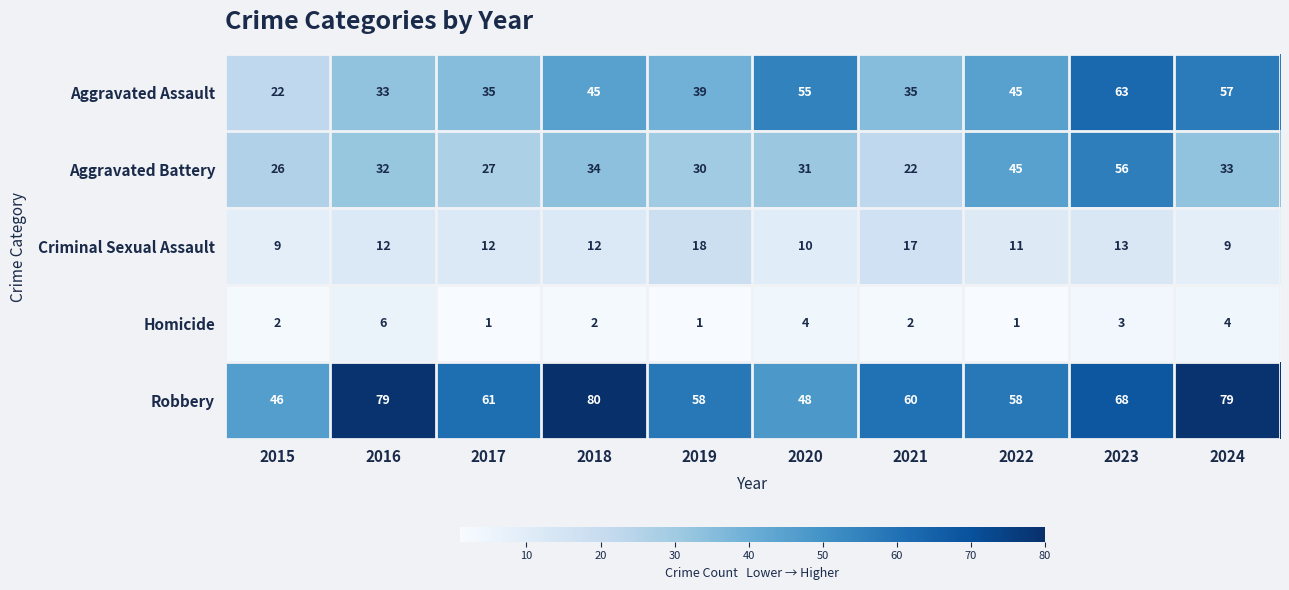

What is the difference between the maximum and second lowest values in the Criminal Sexual Assault series?

9